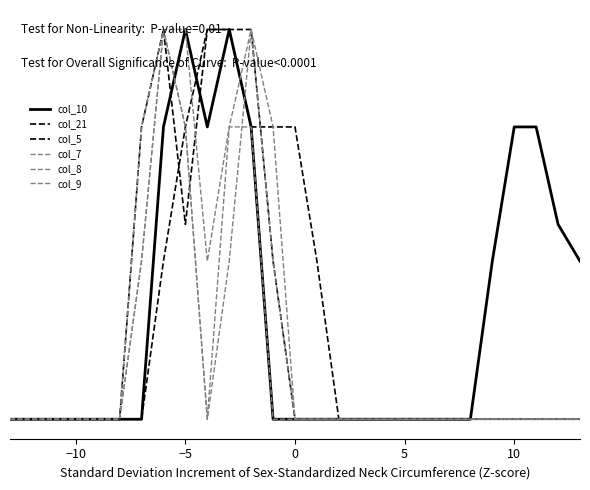

Does the chart have visible grid lines?

No